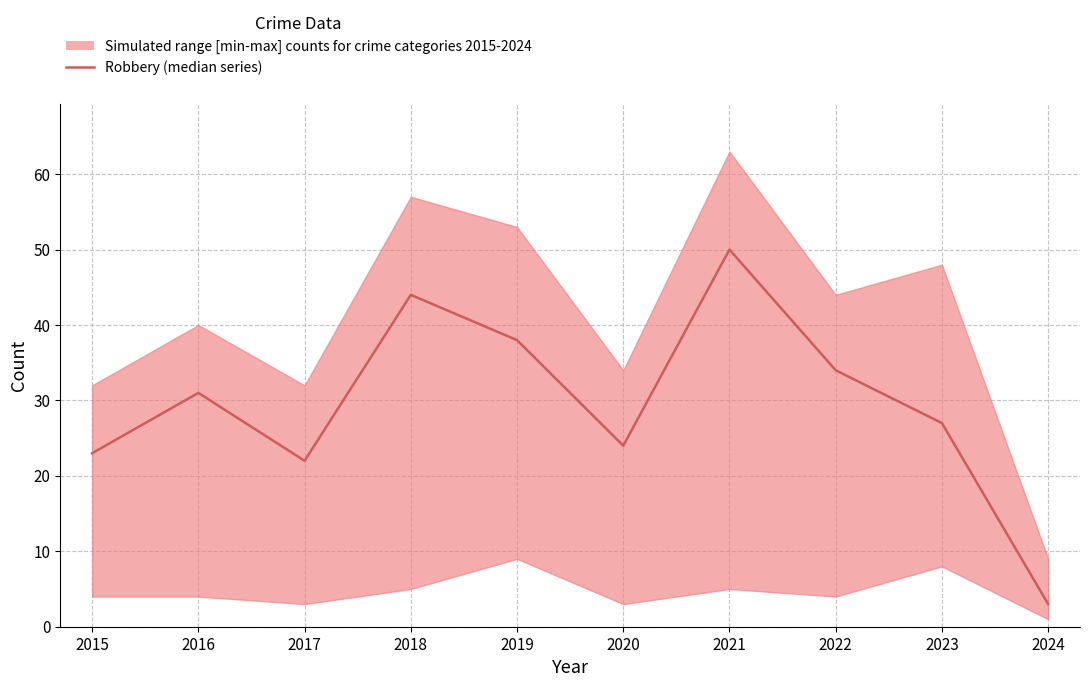

What is the change in value from 2015 to 2018?

+21